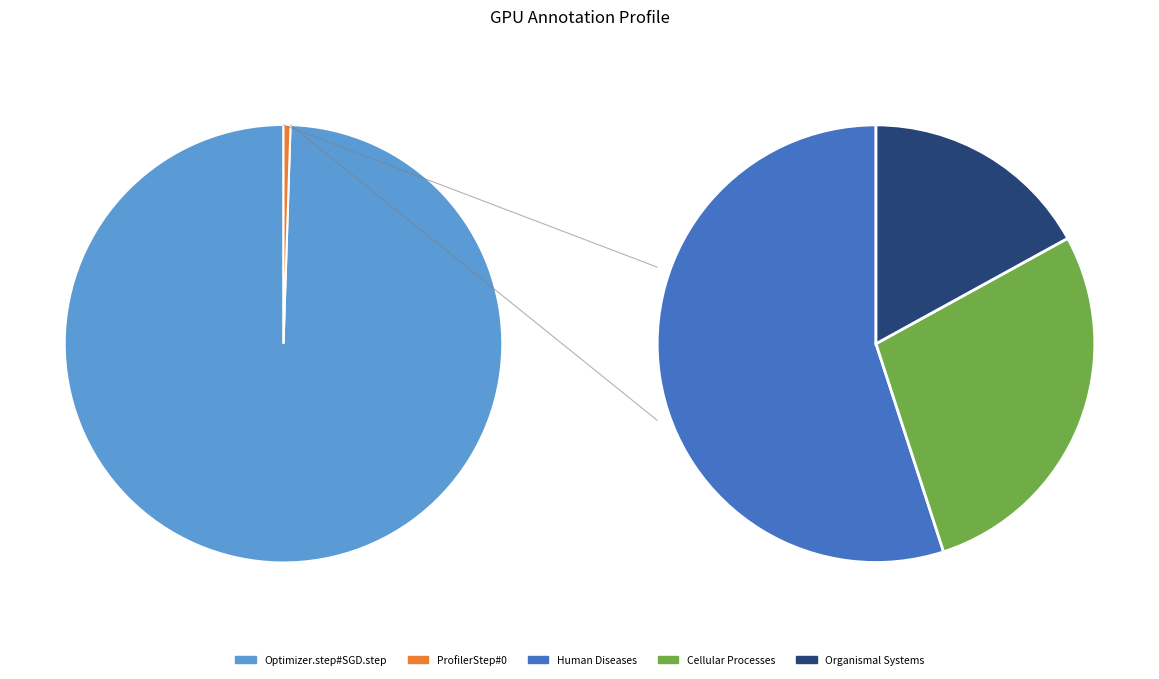

Does Optimizer.step#SGD.step account for over 50% of the chart?

Yes